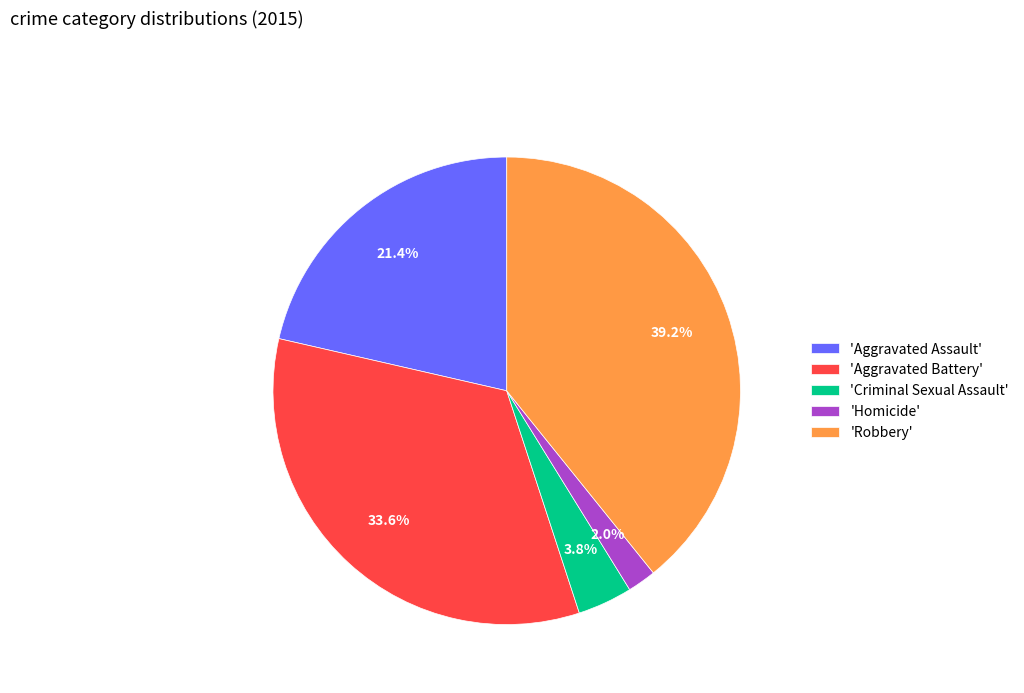

Does 'Criminal Sexual Assault' represent more than half of the total?

No